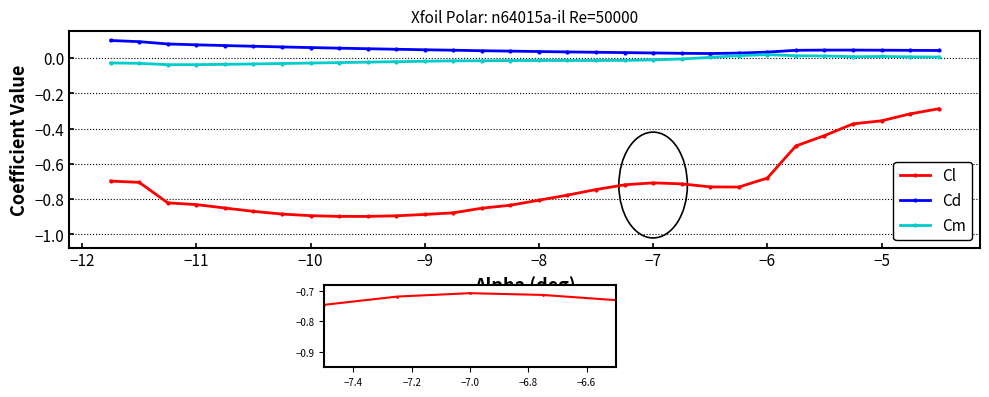

True or false: Cl has more than 0 points higher than both neighbors.

True